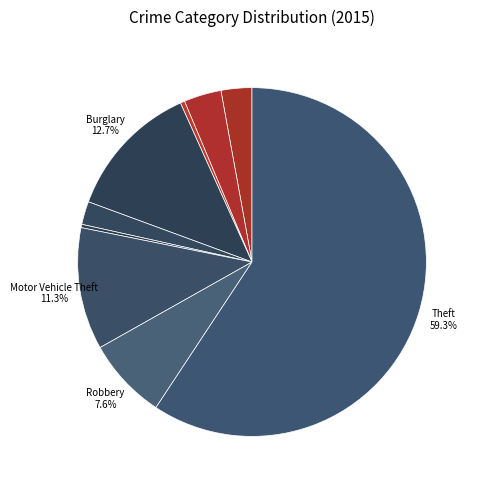

Count the number of slices in the pie.

9